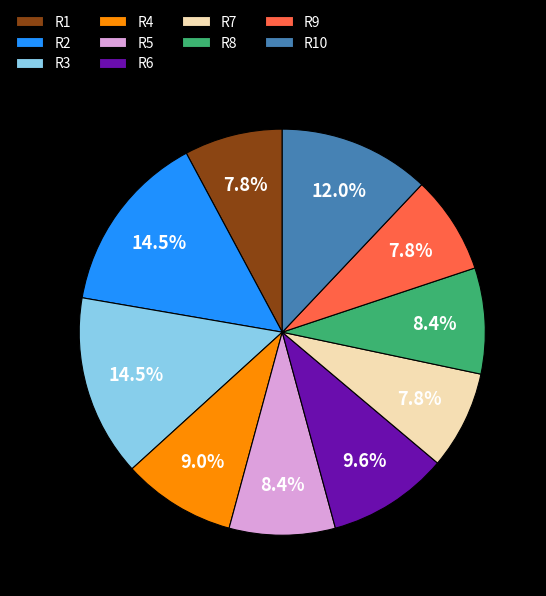

Does R1 represent more than half of the total?

No